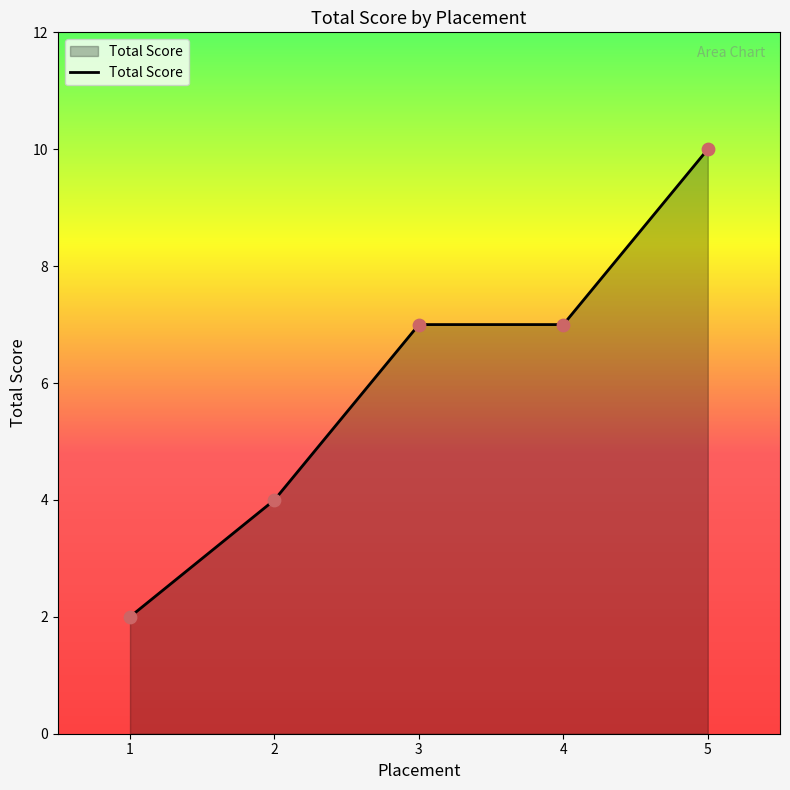

What is the change in value from 4 to 5?

+3